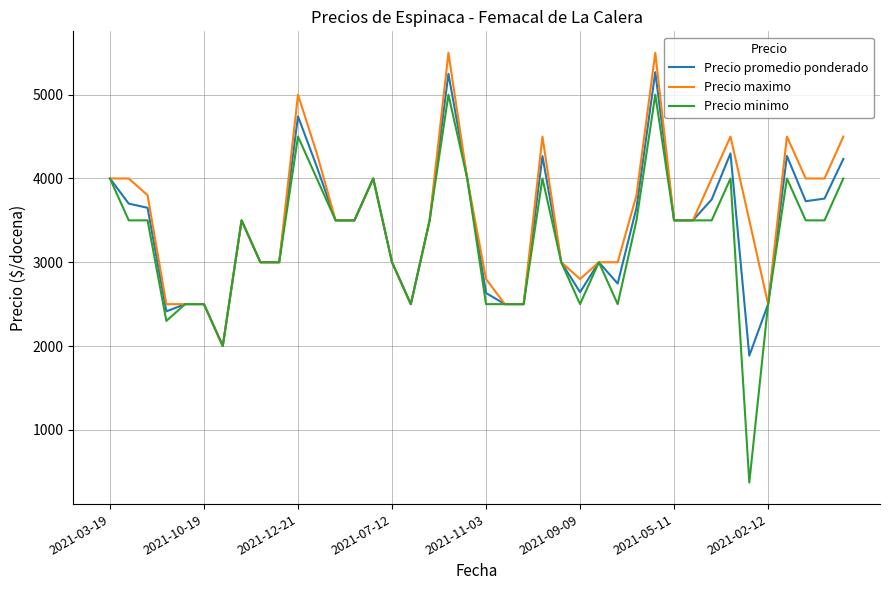

True or false: Precio maximo has more than 2 interior local peaks.

True